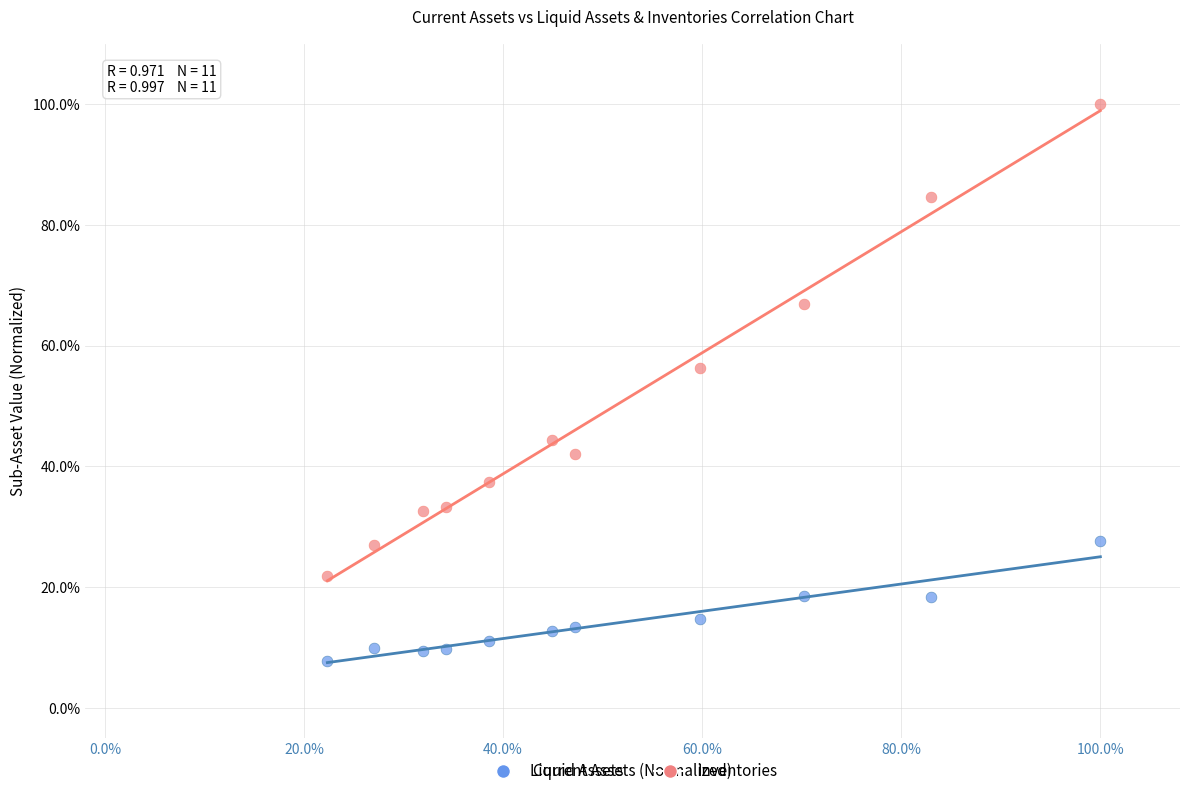

Which series contains the lowest Y value?

Liquid Assets